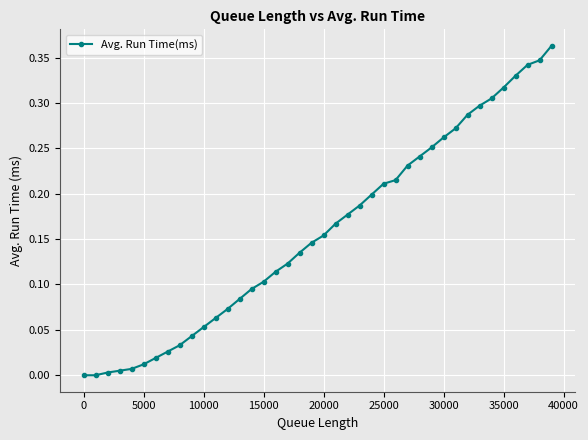

What is the sum of all values?

6.3